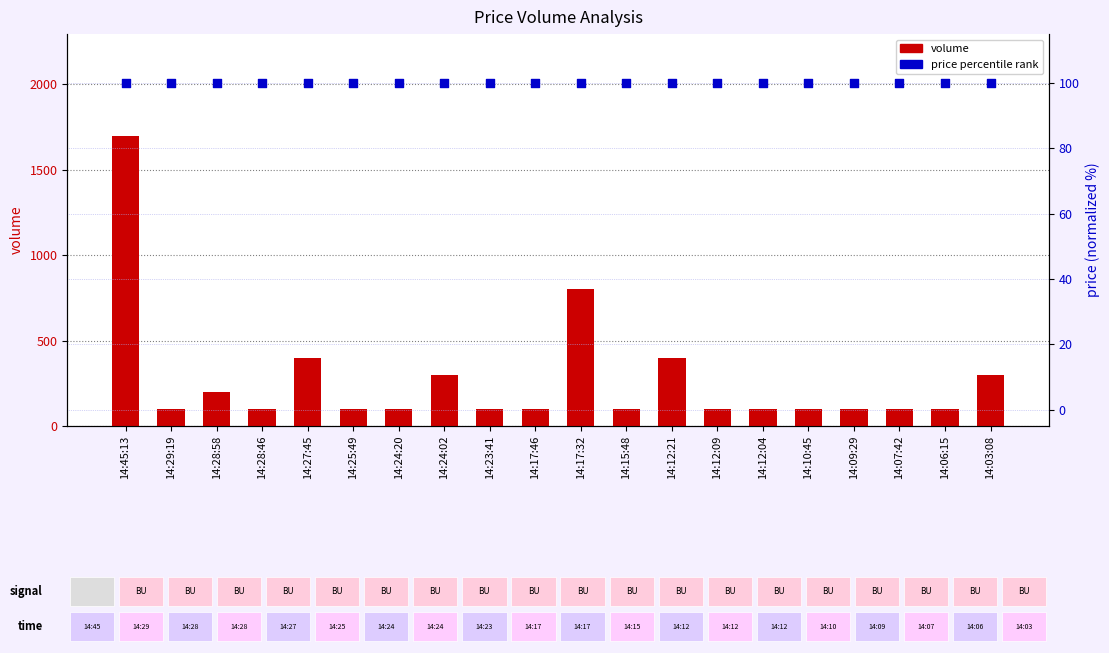

Which series has the largest total across all categories?

volume